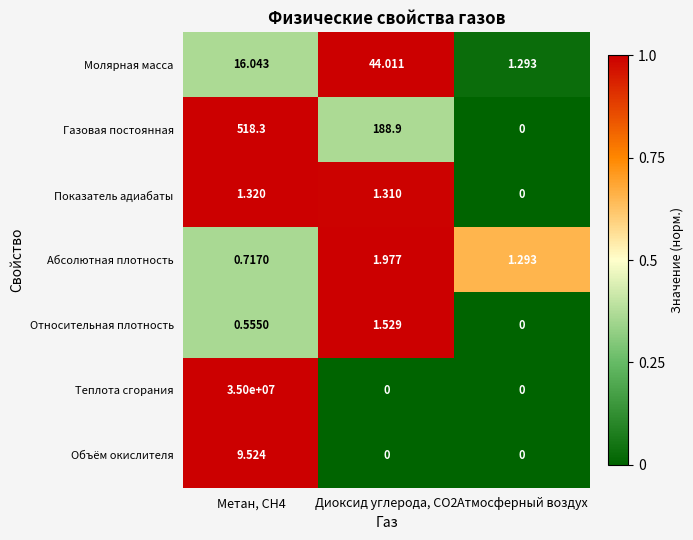

Is the value of Теплота сгорания at Метан, CH4 greater than the value of Показатель адиабаты at Метан, CH4?

Yes